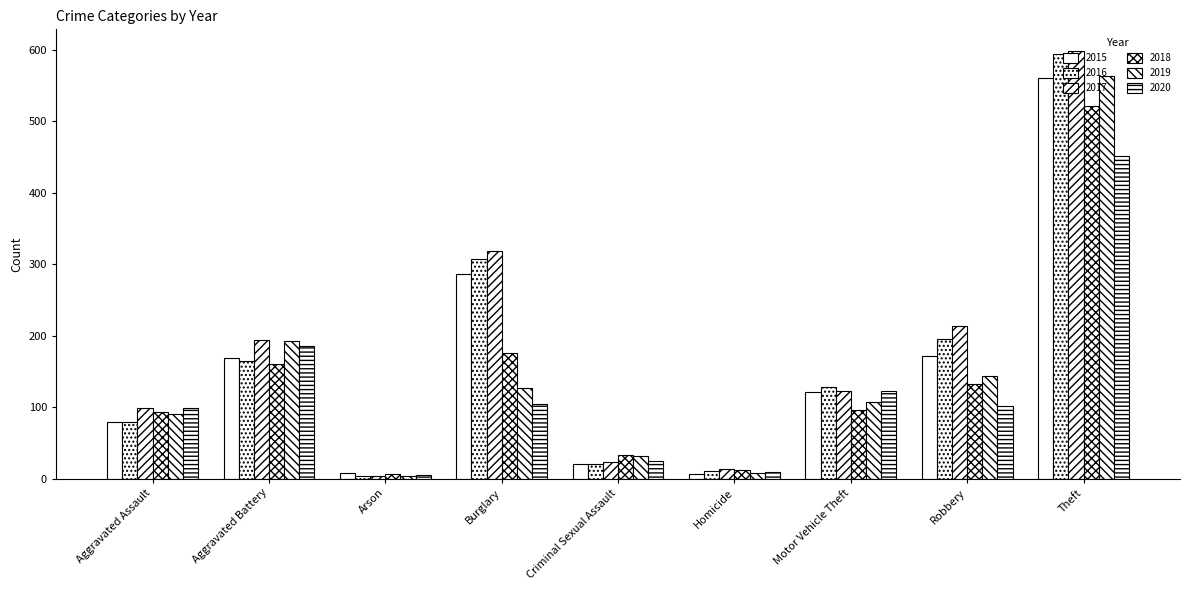

Between Aggravated Battery and Theft, which series saw the biggest shift?

2016